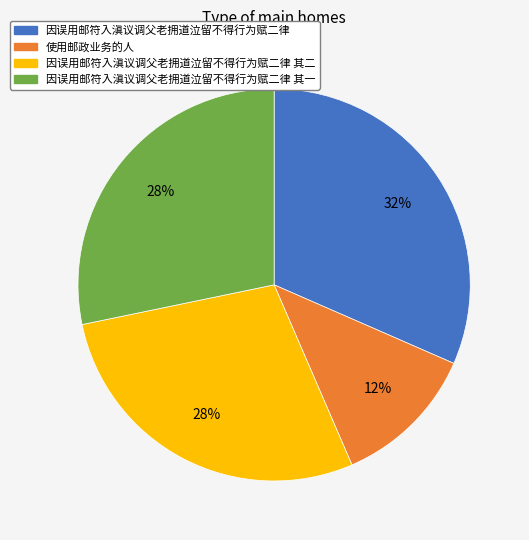

Is there a majority slice in this chart?

No